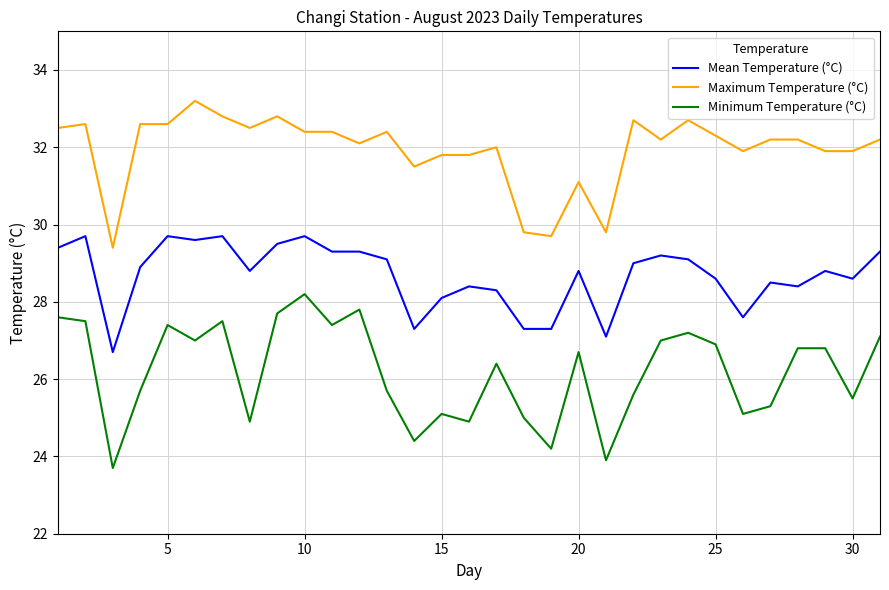

What is the smallest value displayed?

23.7